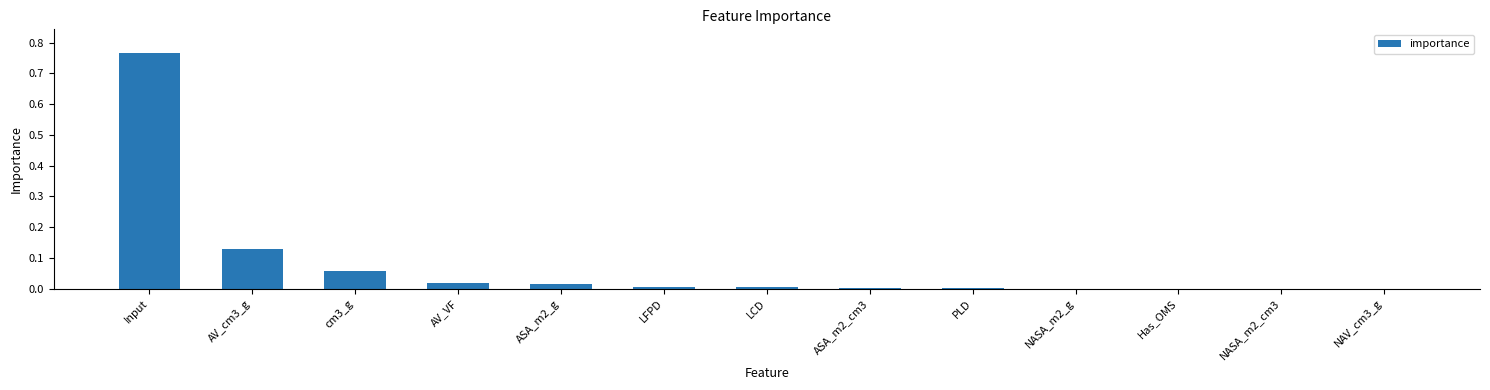

What is the sum of all values?

1.0